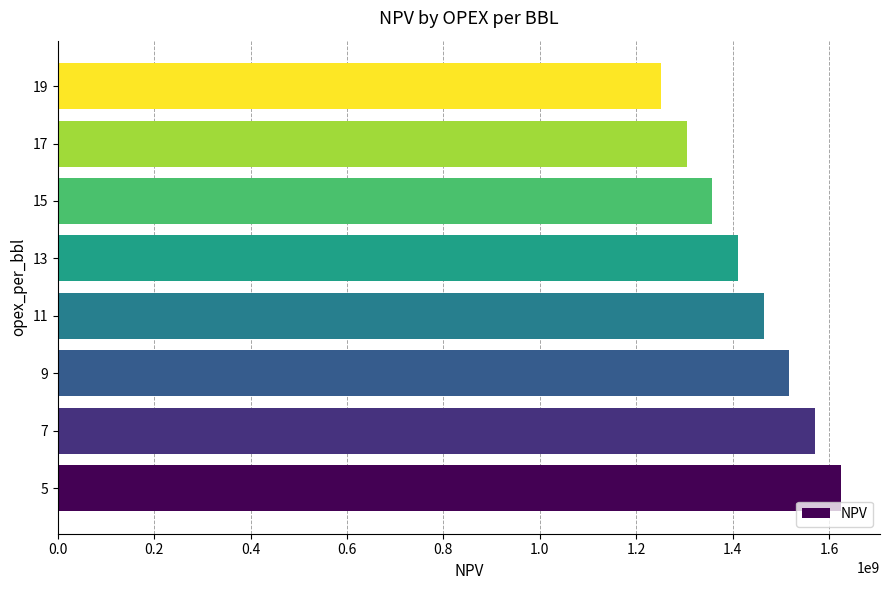

How many values exceed 1464423707?

4